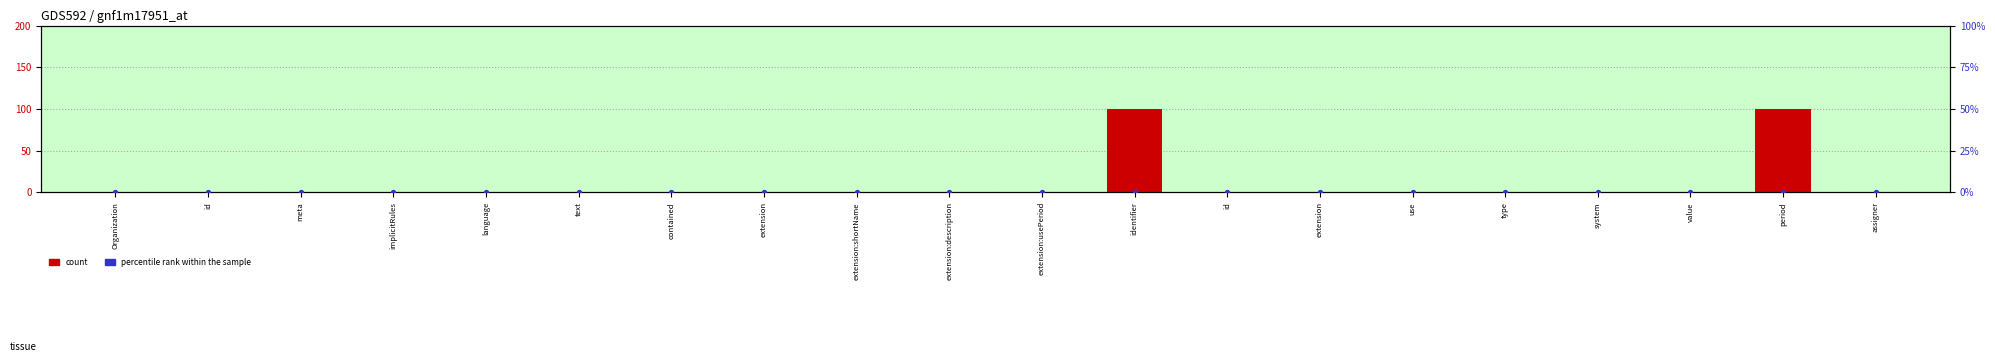

Which series contains the highest Y value?

count